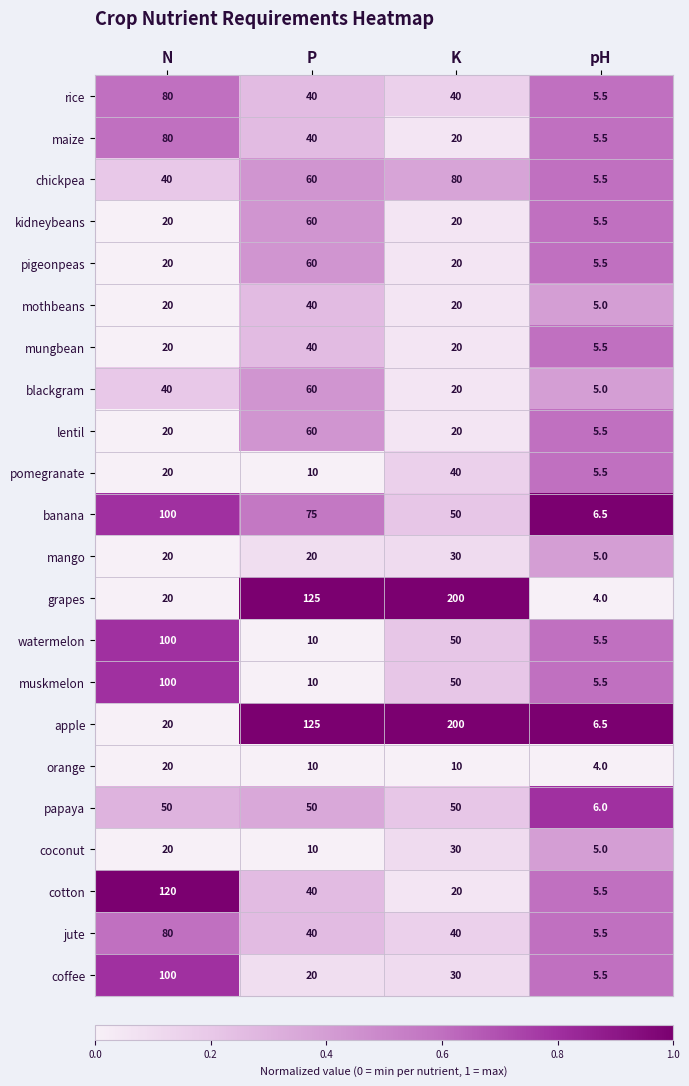

What is the spread (max minus min) of values at pH?

2.5